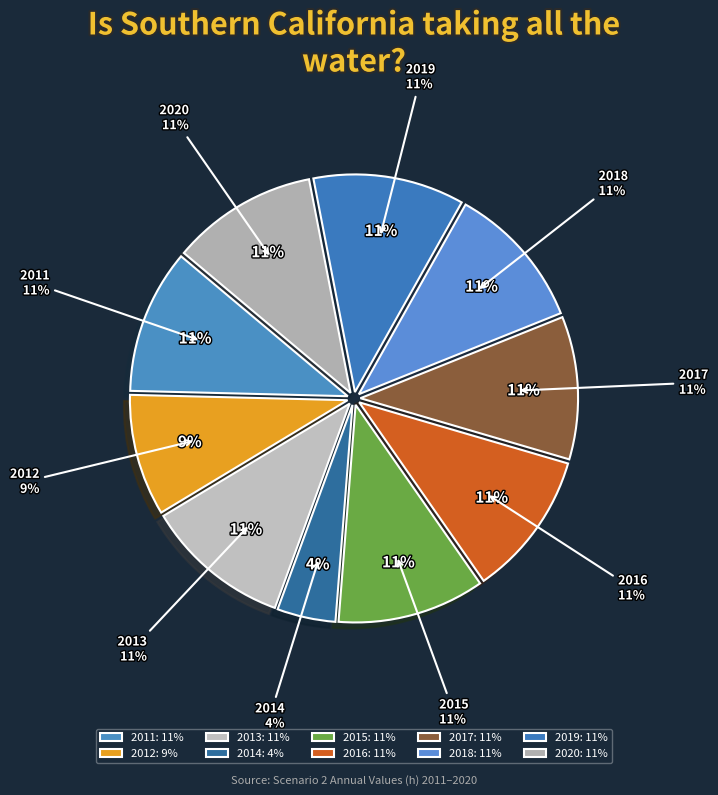

How much of the chart is everything except 2019?

88.8%